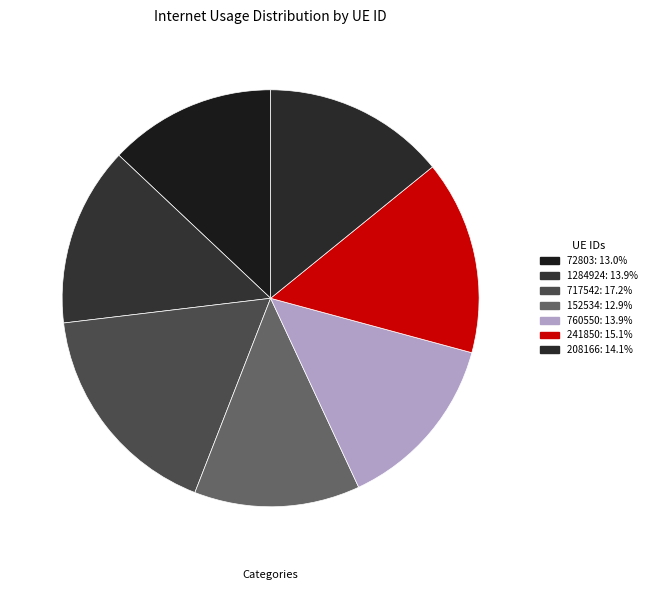

What is the smallest slice in the pie chart?

152534